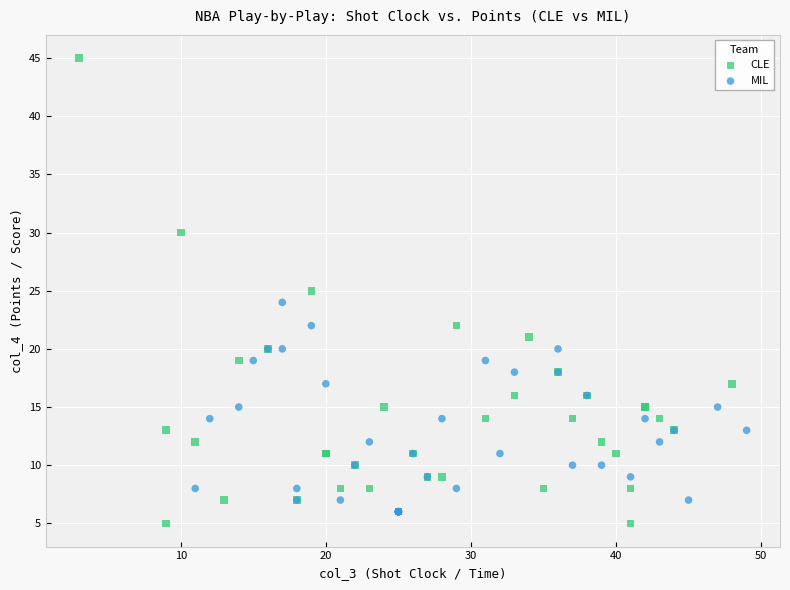

Which series reaches the maximum Y coordinate?

CLE